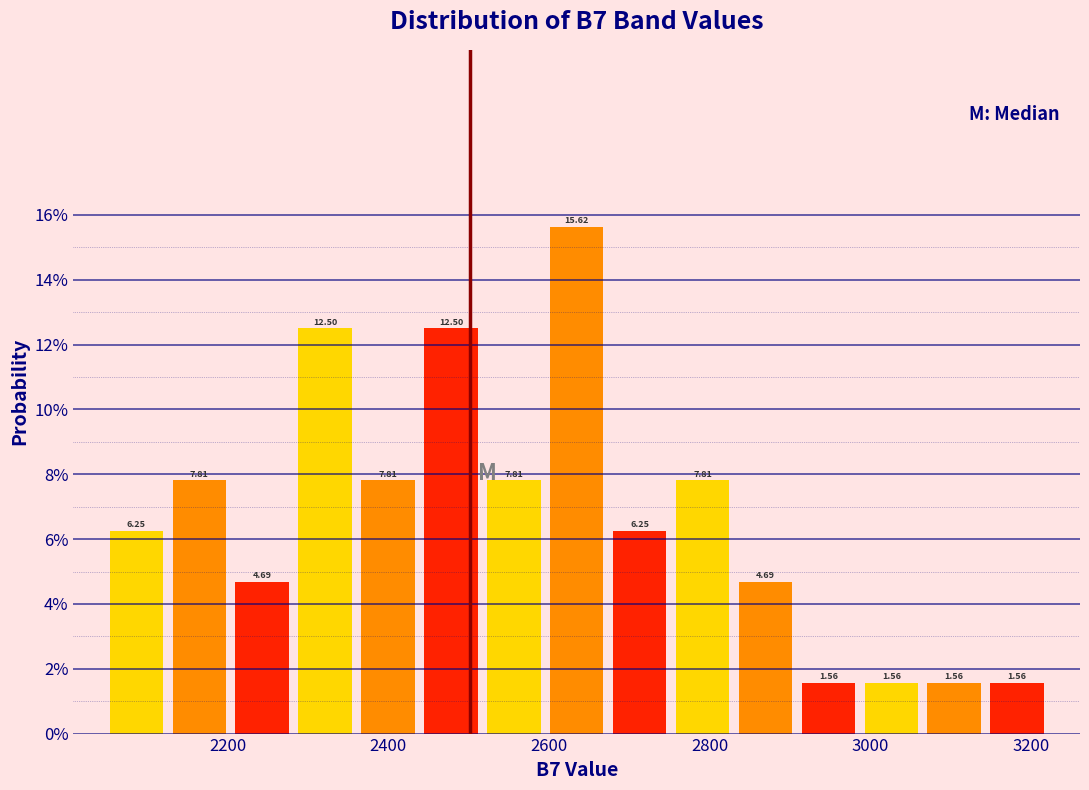

Around what value on the x-axis is the tallest bar? Give the approximate position of its centre, as read against the axis.

2640